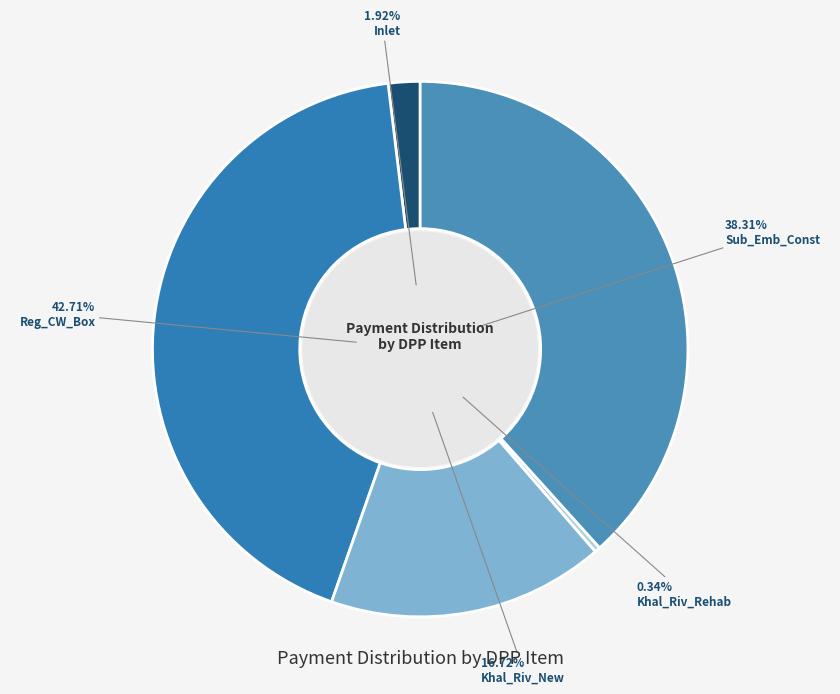

What is the ratio of the value at Sub_Emb_Const to the value at Reg_CW_Box?

0.9